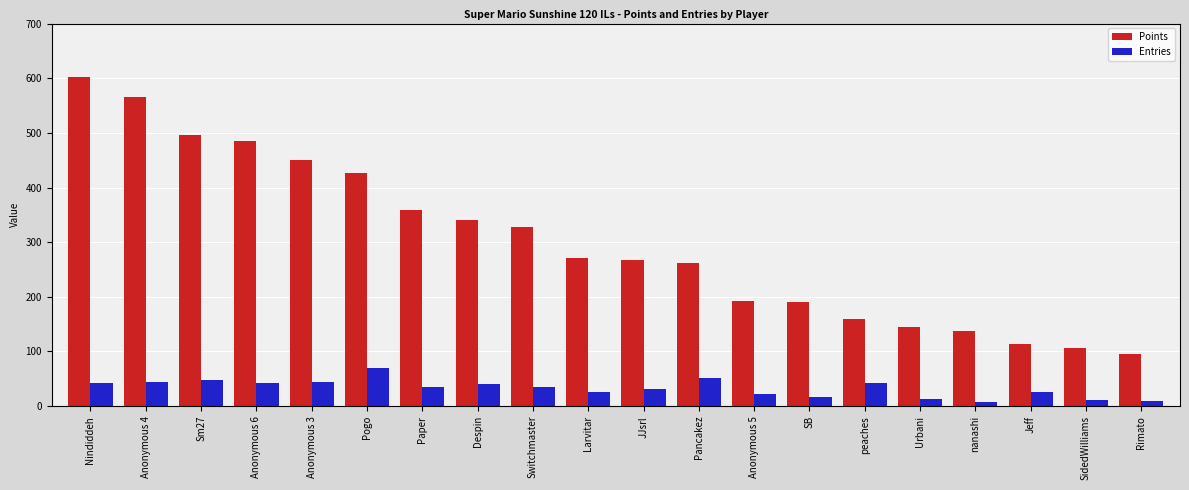

How many values in the Points series are below 271?

10